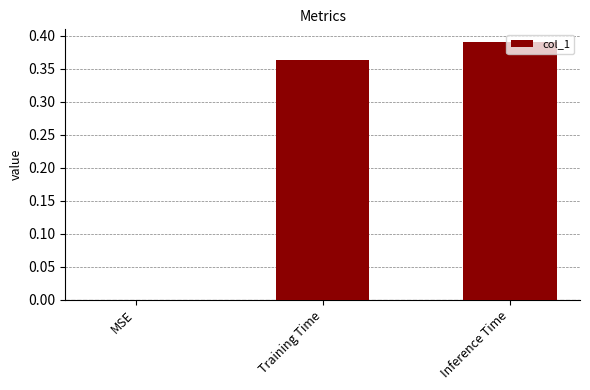

Which category has the highest value across all series?

Inference Time